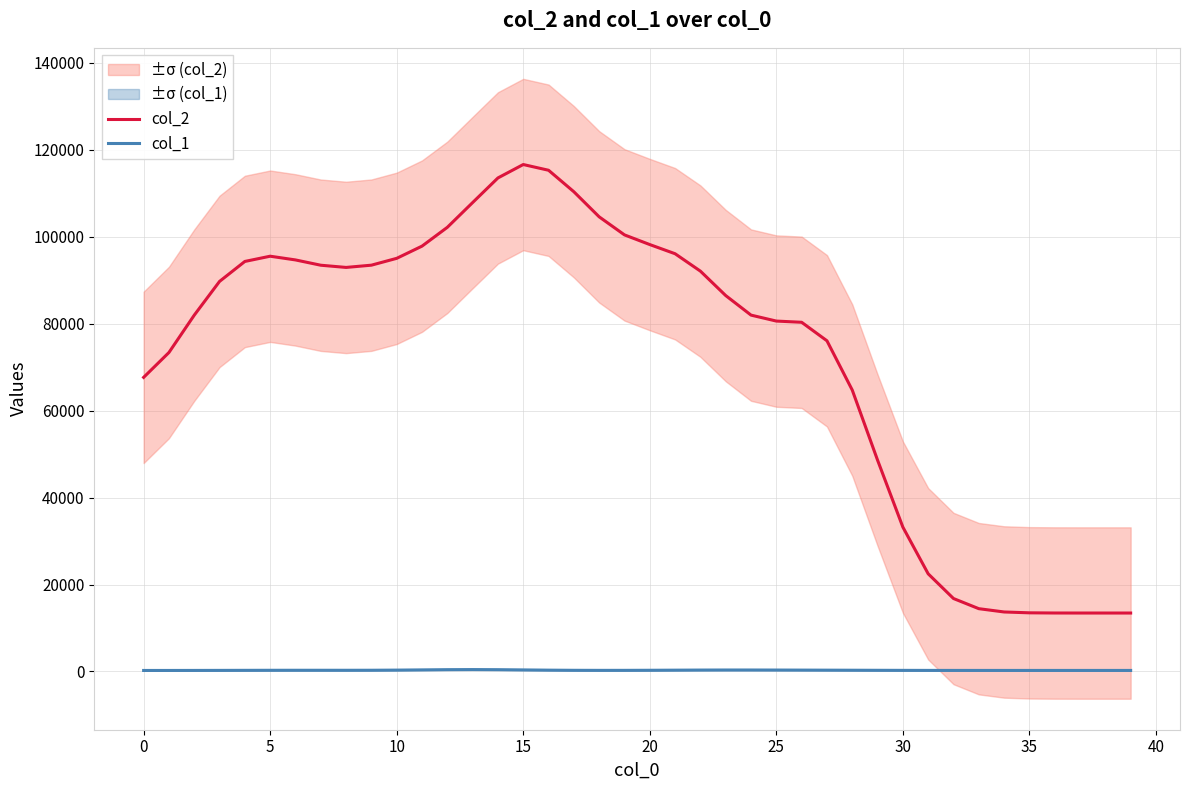

True or false: col_2 and col_1 intersect in this chart.

False